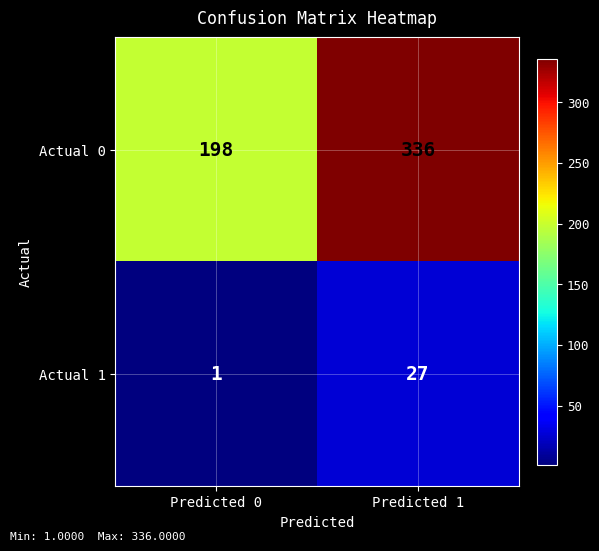

List the series in order of their peak value, lowest first.

Actual 1, Actual 0